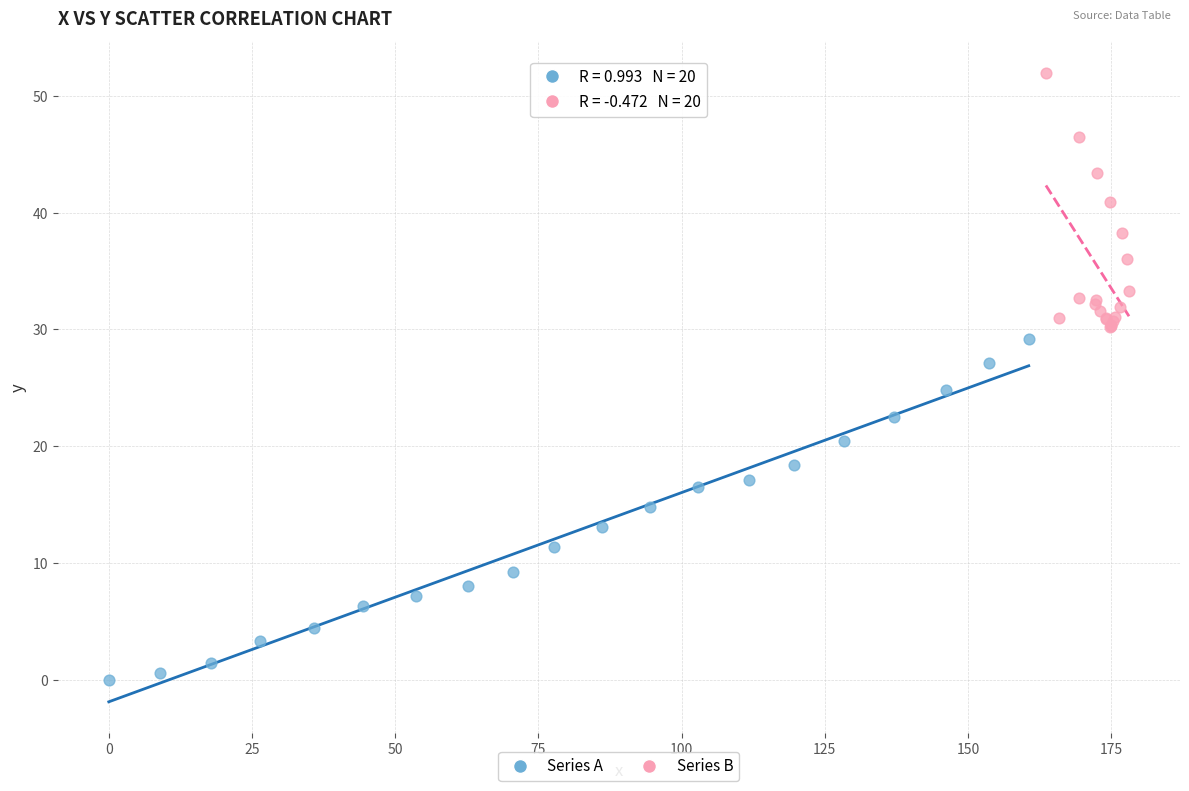

Which series contains the lowest Y value?

Series A